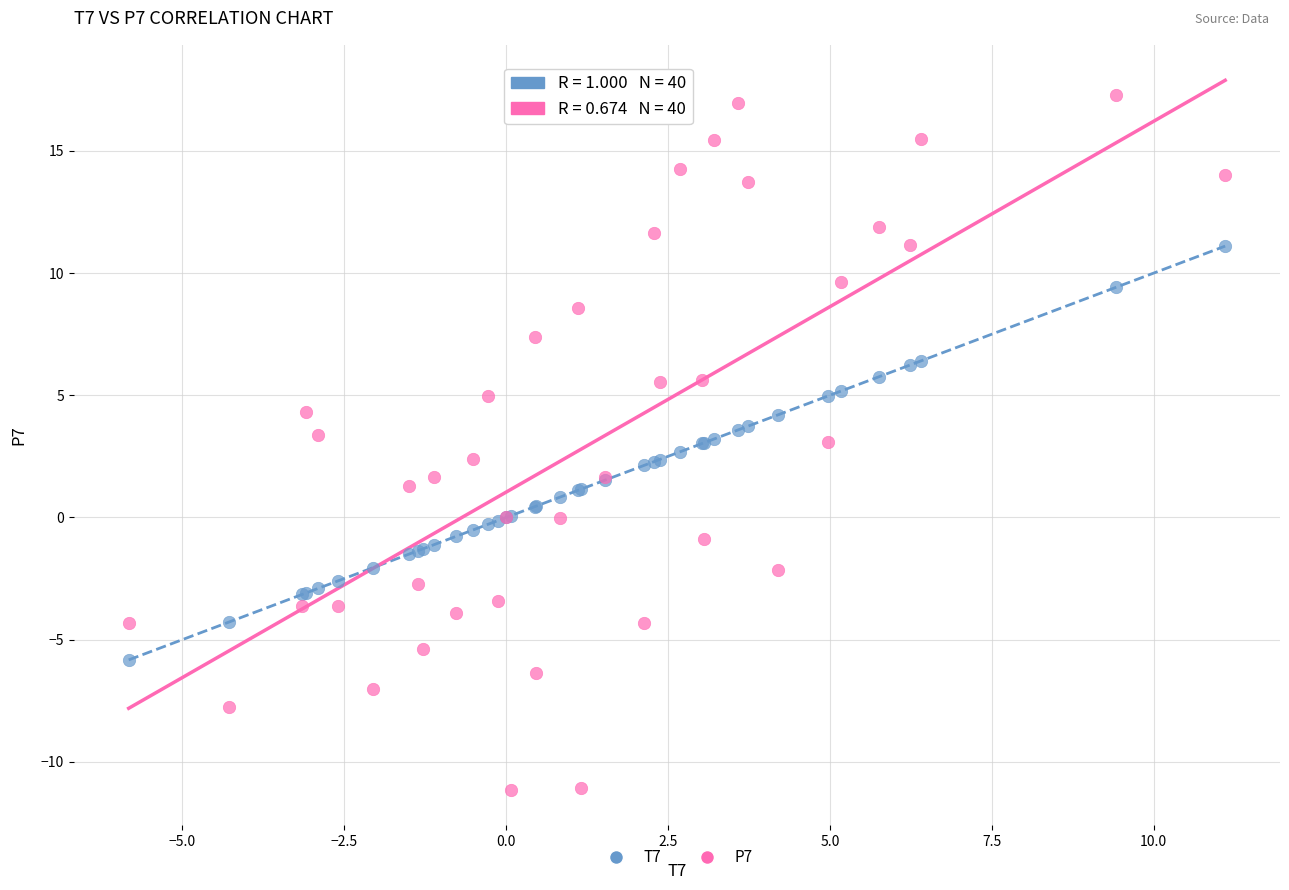

Which series contains the lowest Y value?

P7